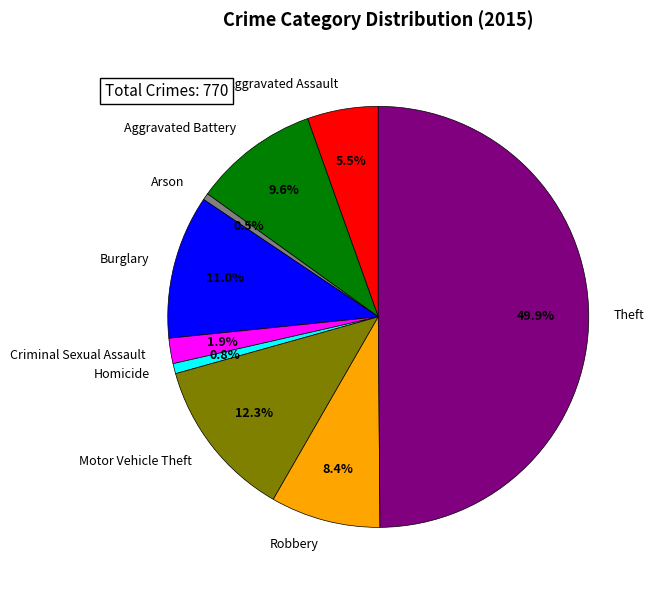

Does Robbery account for over 50% of the chart?

No